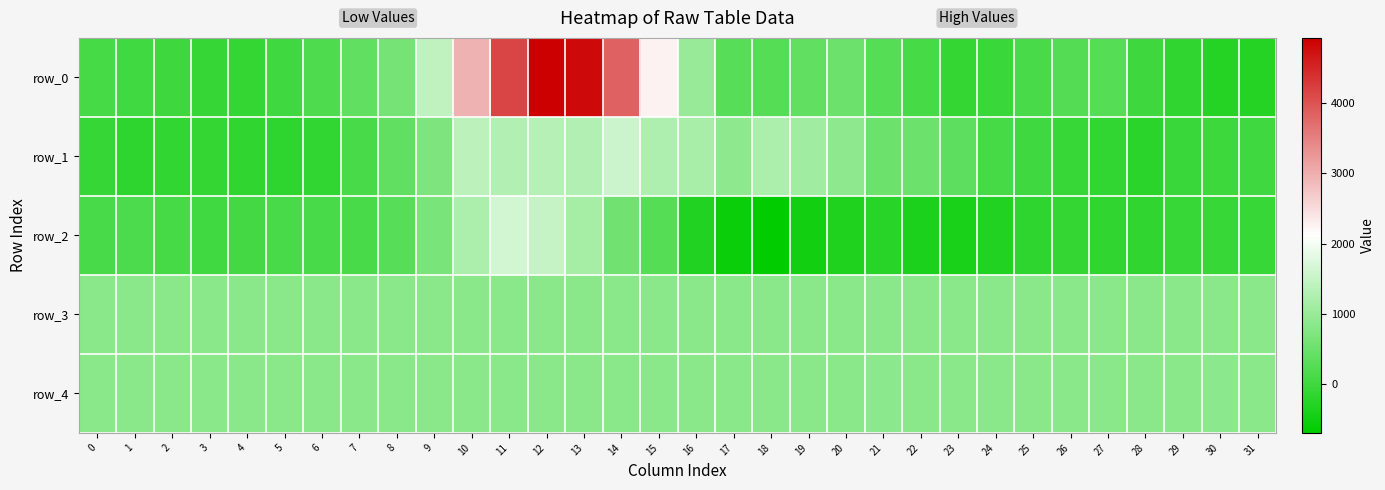

How many values in the row_0 series exceed 257?

15